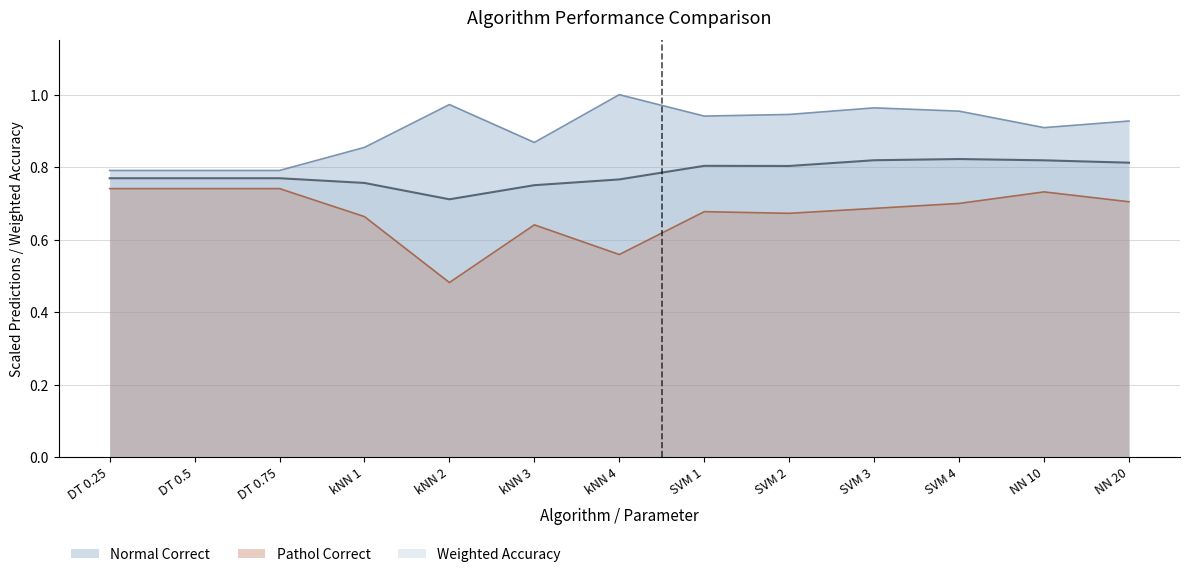

Rank the series by their average value, from lowest to highest.

Pathol Correct, Weighted Accuracy, Normal Correct